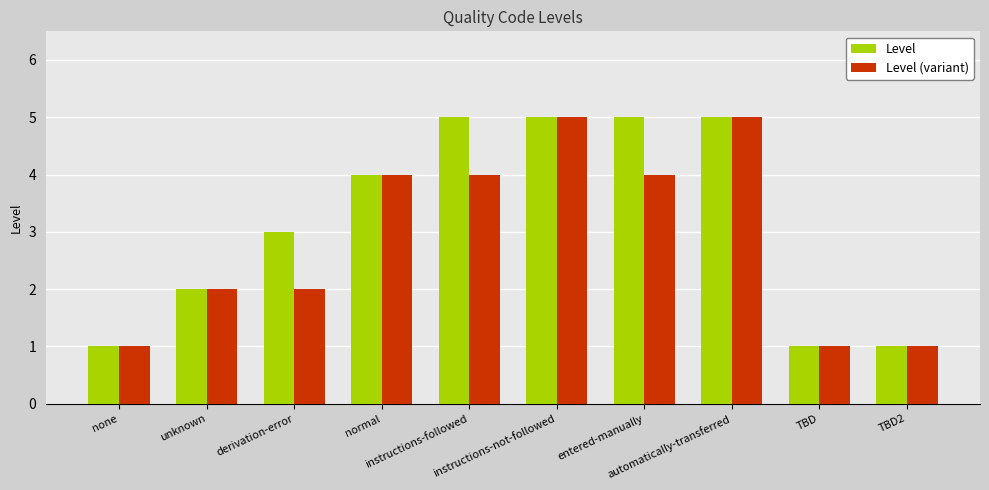

How many data points does each series have?

10